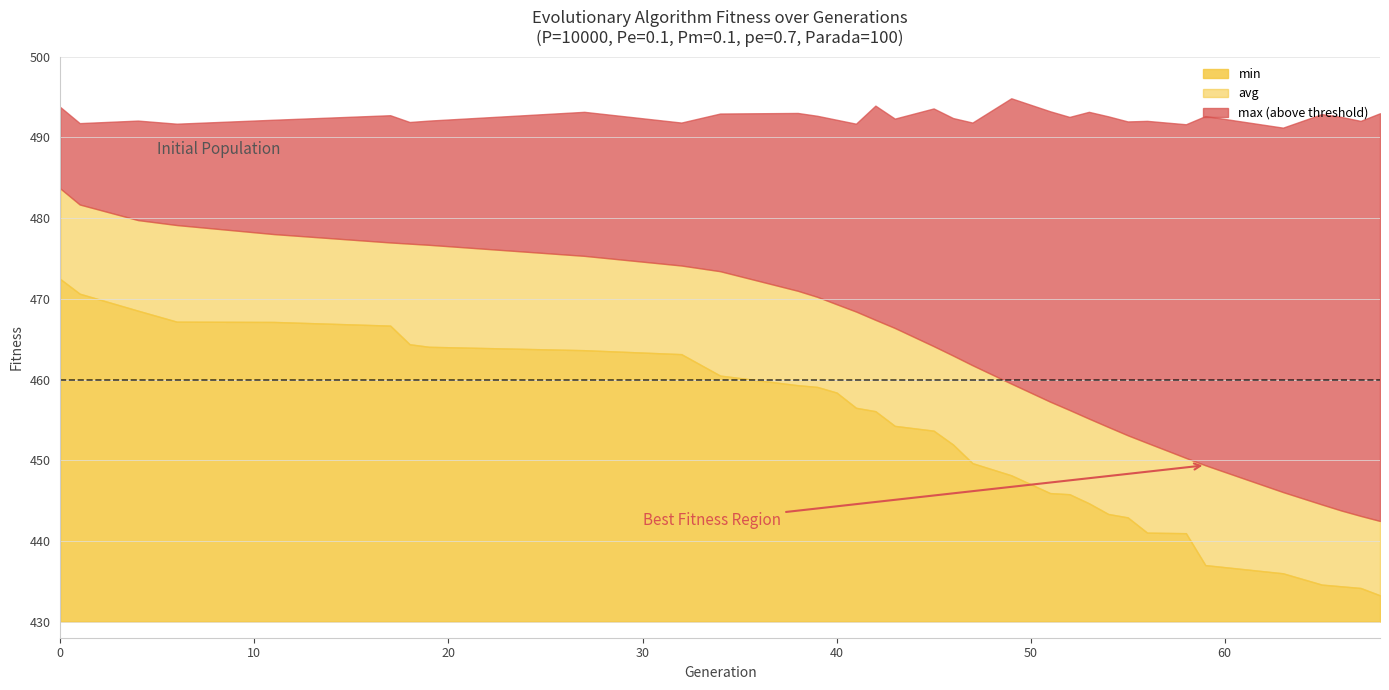

Which category has the lowest value across all series?

68